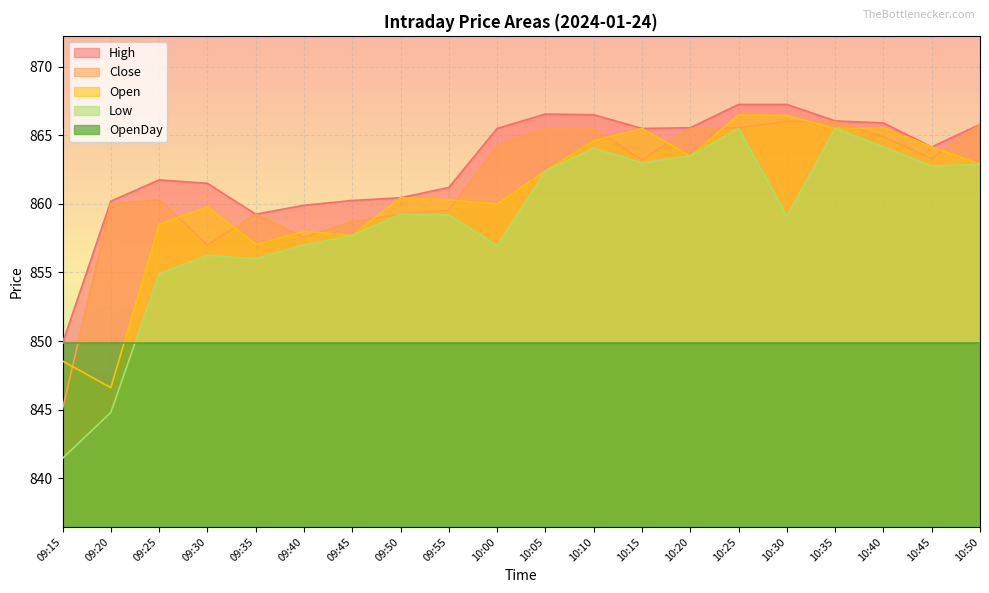

How many lines are shown in the chart?

5